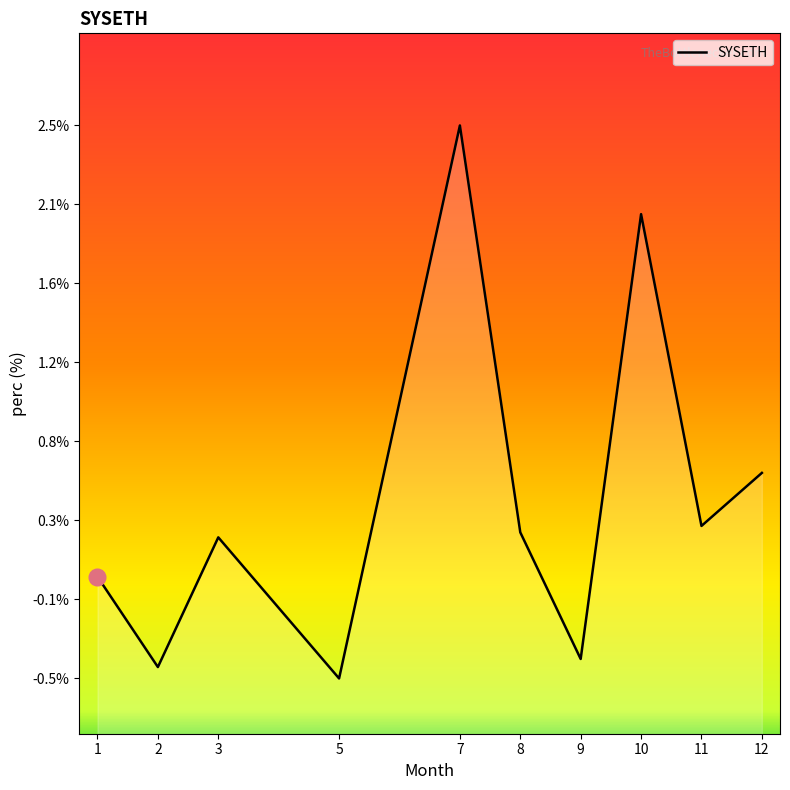

Is it true that the value at 7 is 2.5?

True